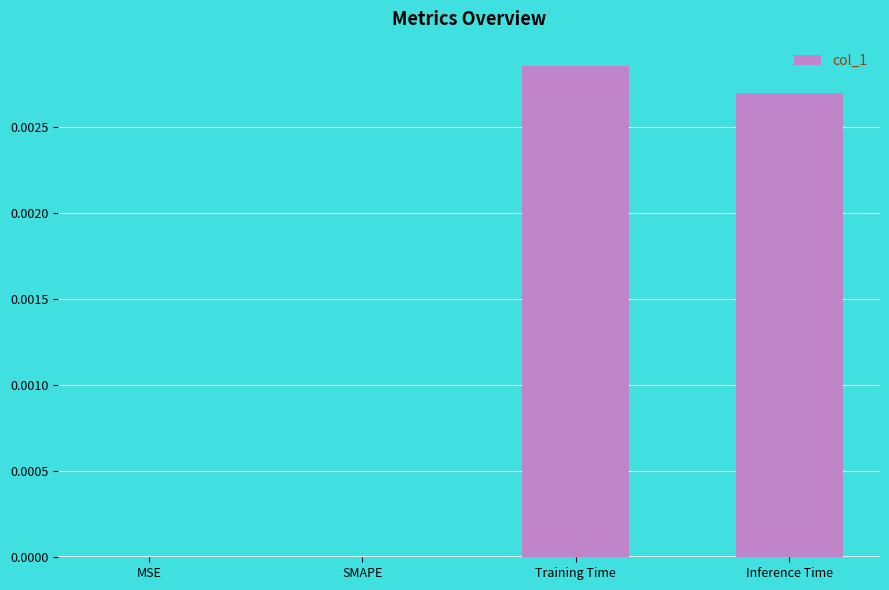

True or false: the data shows 0.0 at MSE.

True